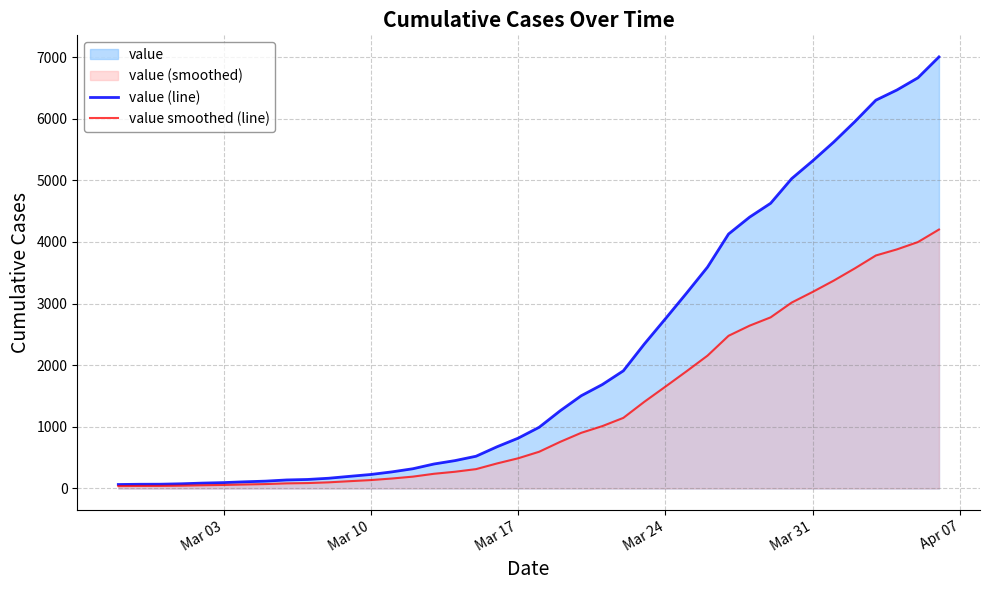

What is the average value of the value (line) series?

2143.5